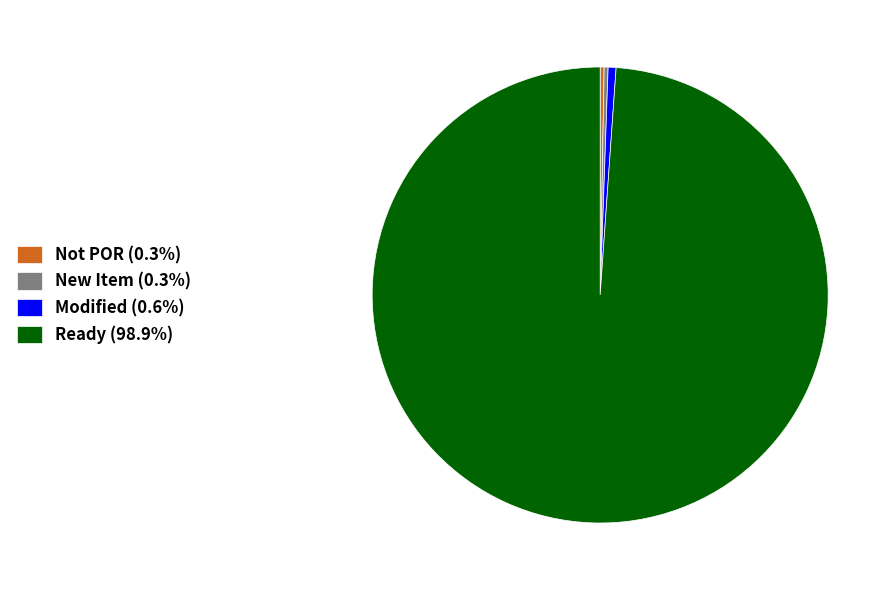

How many slices are in this pie chart?

4